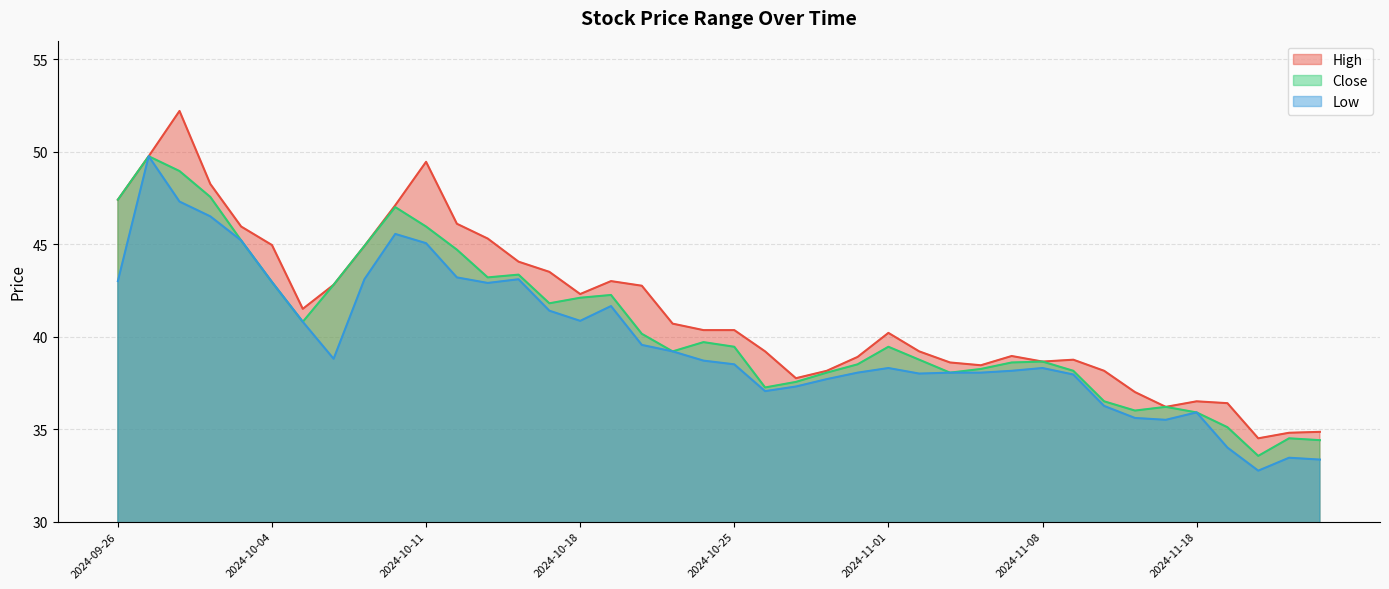

Which series has the widest spread of values?

High